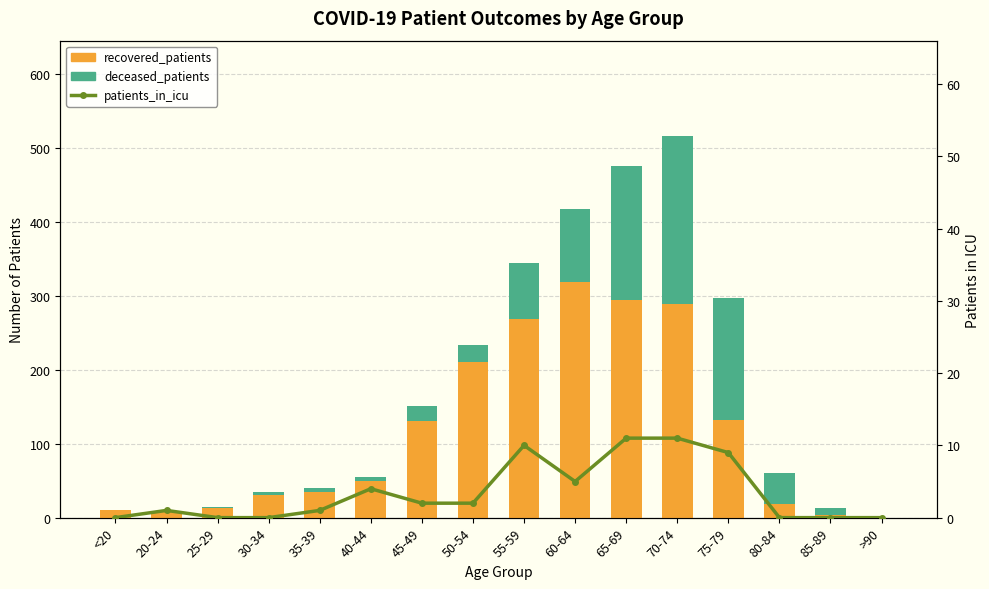

What is the average value of the patients_in_icu series?

4